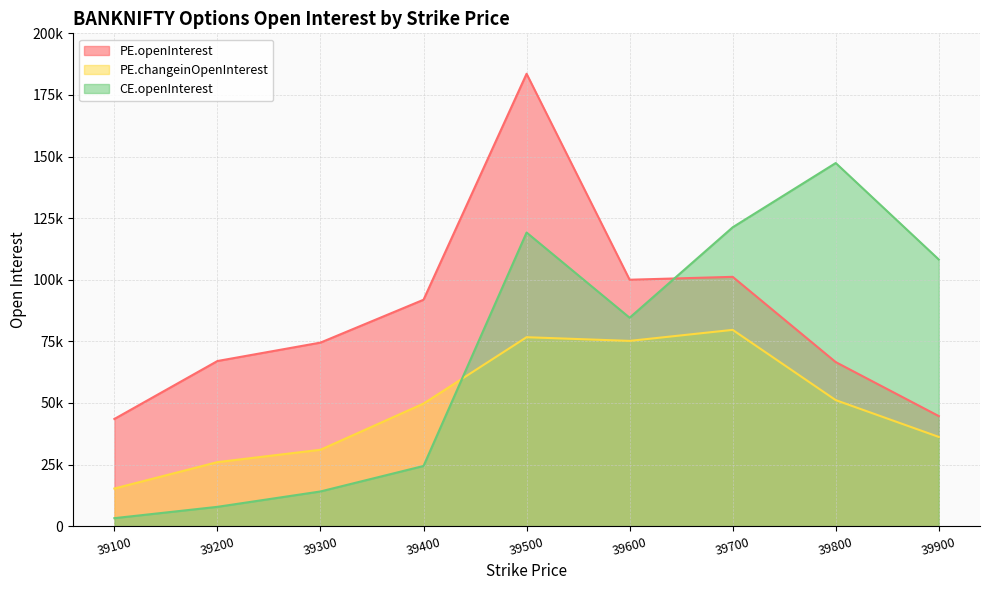

Which series has the largest range (max minus min)?

CE.openInterest